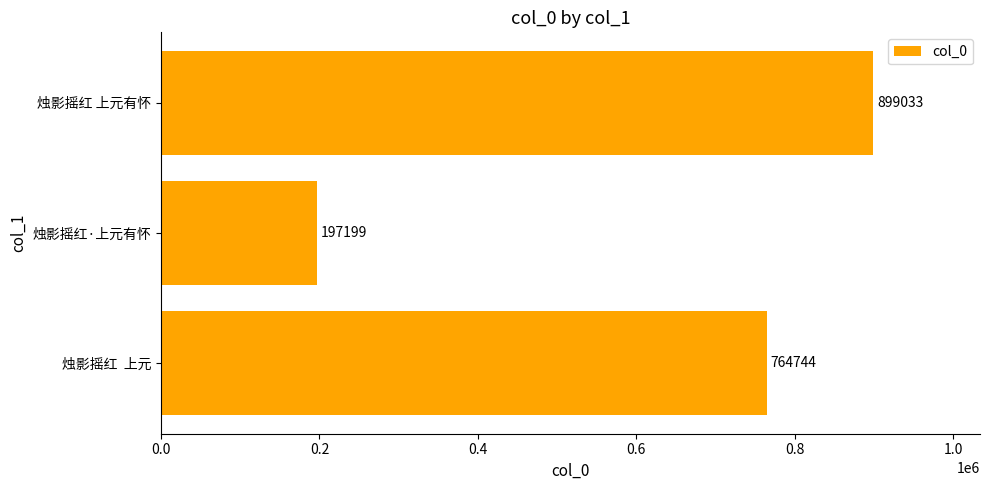

List the labels in order of value, smallest first.

烛影摇红·上元有怀, 烛影摇红  上元, 烛影摇红 上元有怀